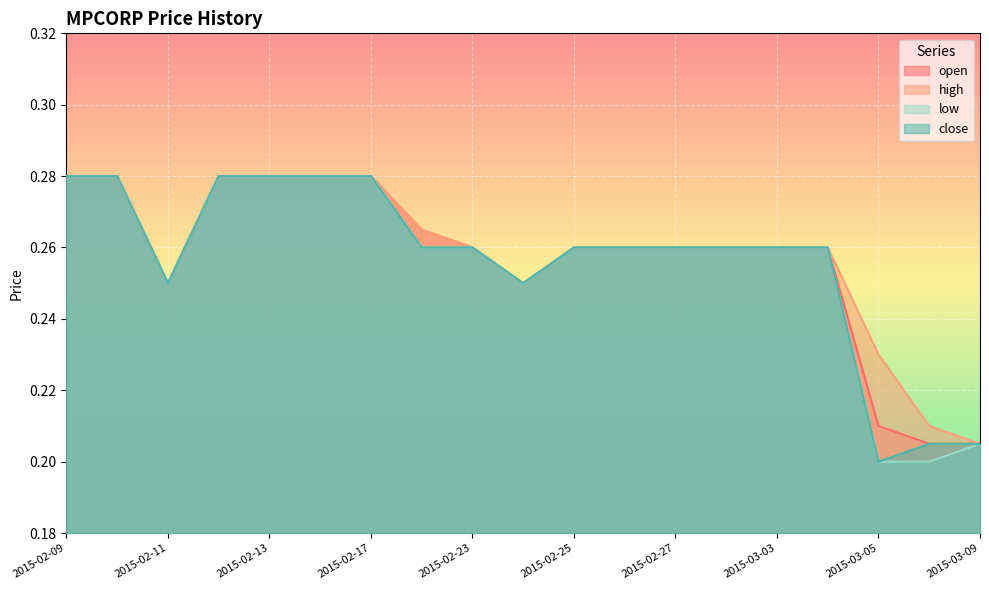

What is the maximum value for open?

0.3